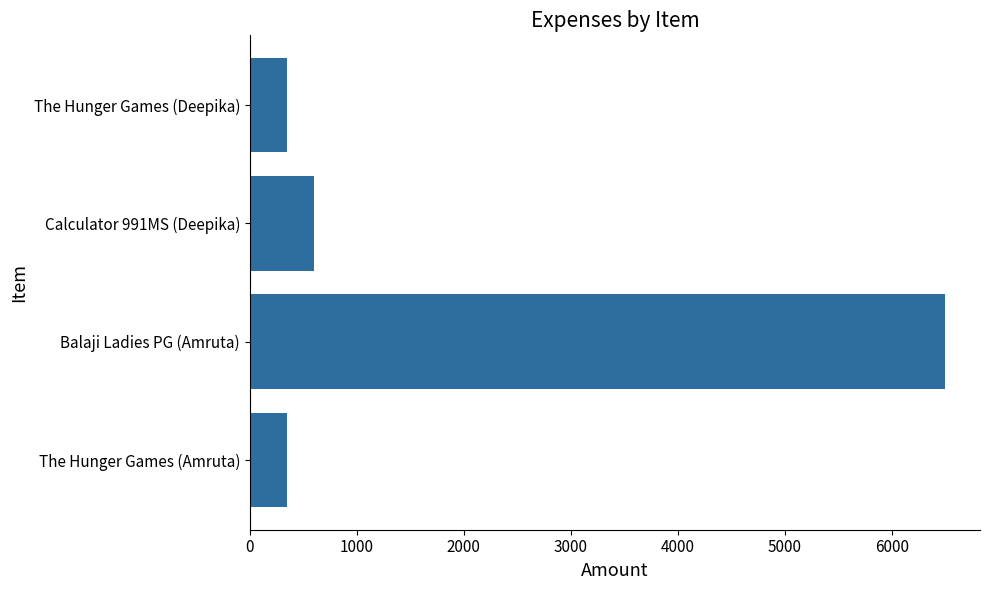

Reading top to bottom, what are all the values shown in this chart?

350	600	6500	350